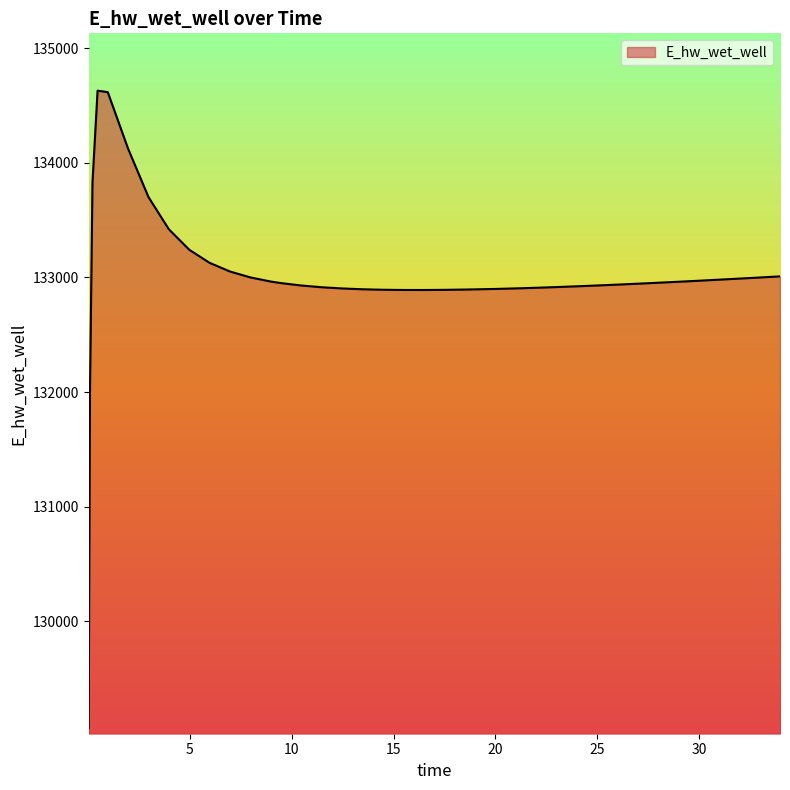

Does the chart display data point markers on the line(s)?

No